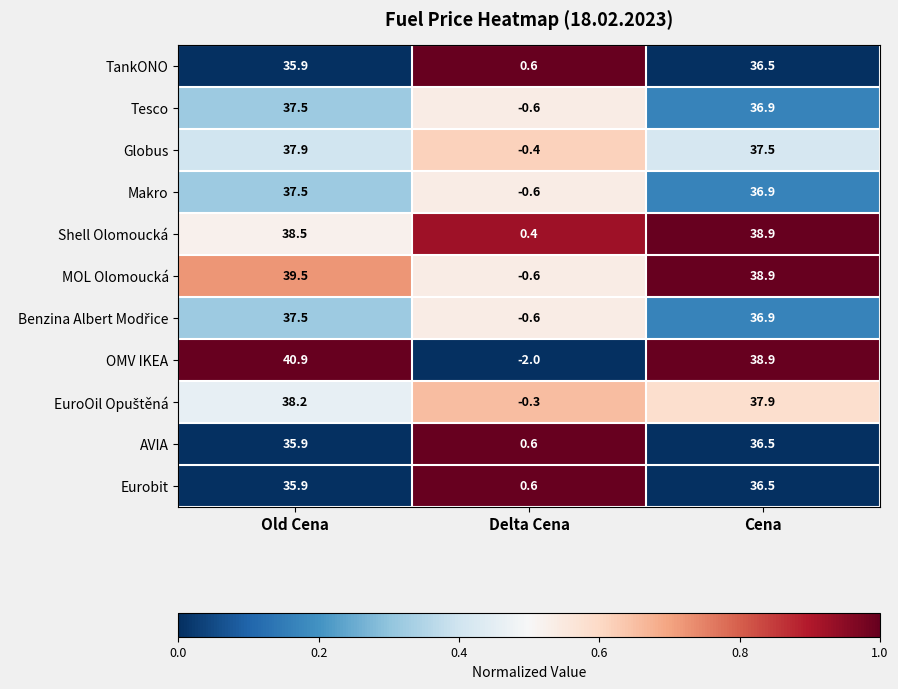

What is the spread (max minus min) of values at Cena?

2.4